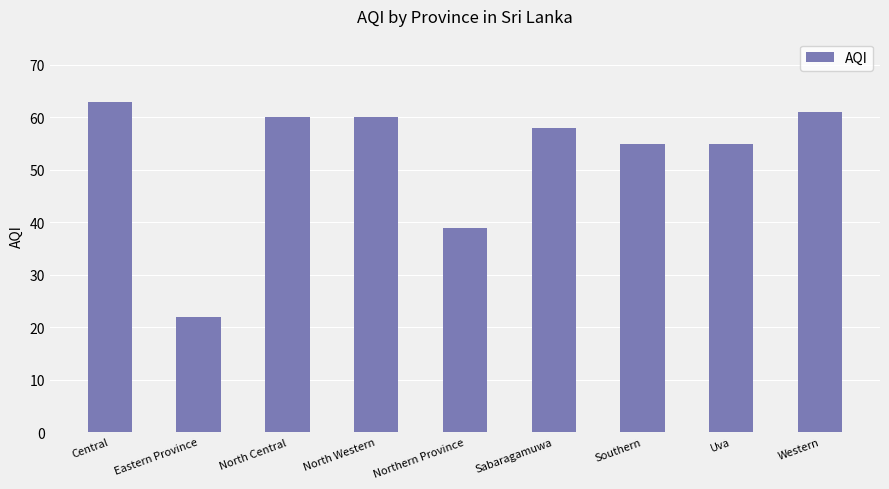

Reading left to right, extract all data points from this chart.

63	22	60	60	39	58	55	55	61